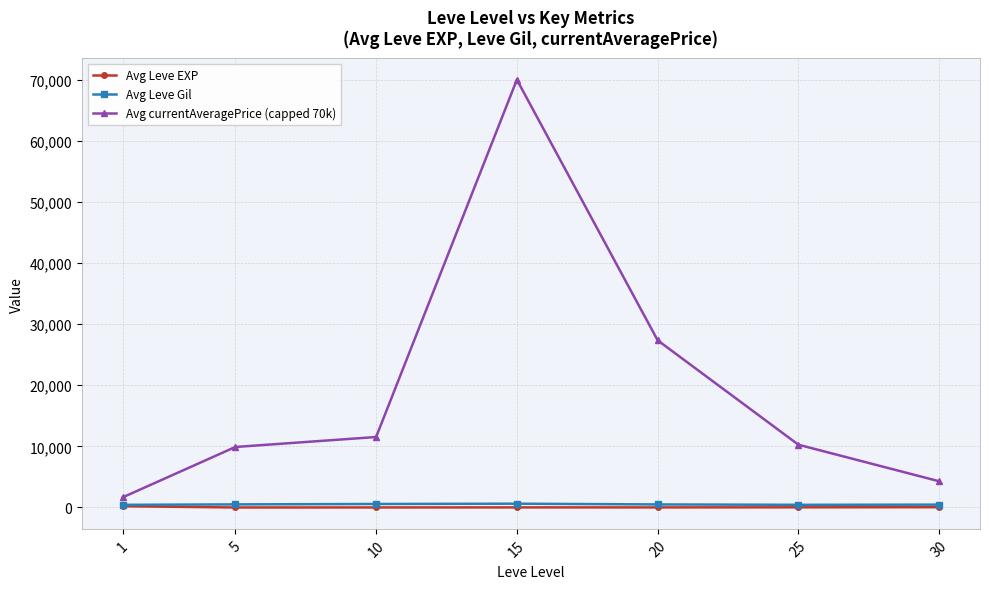

Which series has the largest range (max minus min)?

Avg currentAveragePrice (capped 70k)